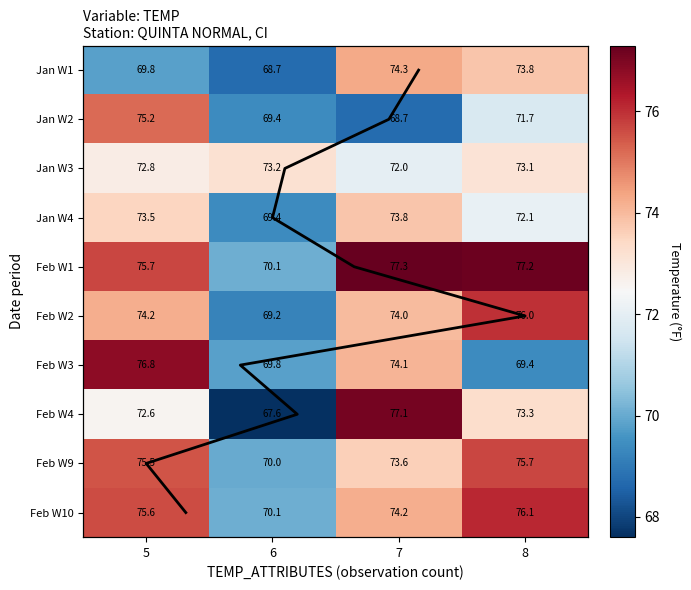

Is the value of Feb W10 at 5 greater than the value of Feb W4 at 5?

Yes